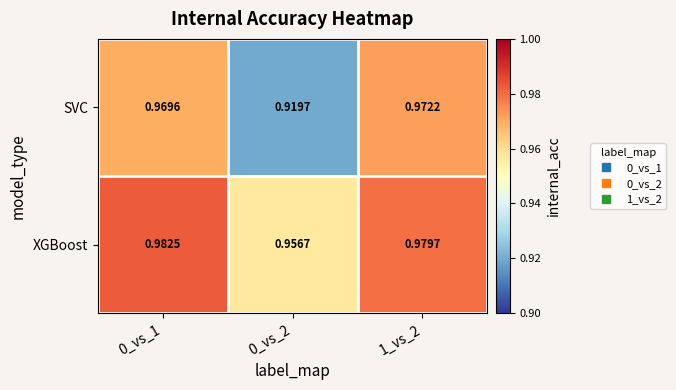

At 1_vs_2, list the series in order from largest to smallest.

XGBoost, SVC